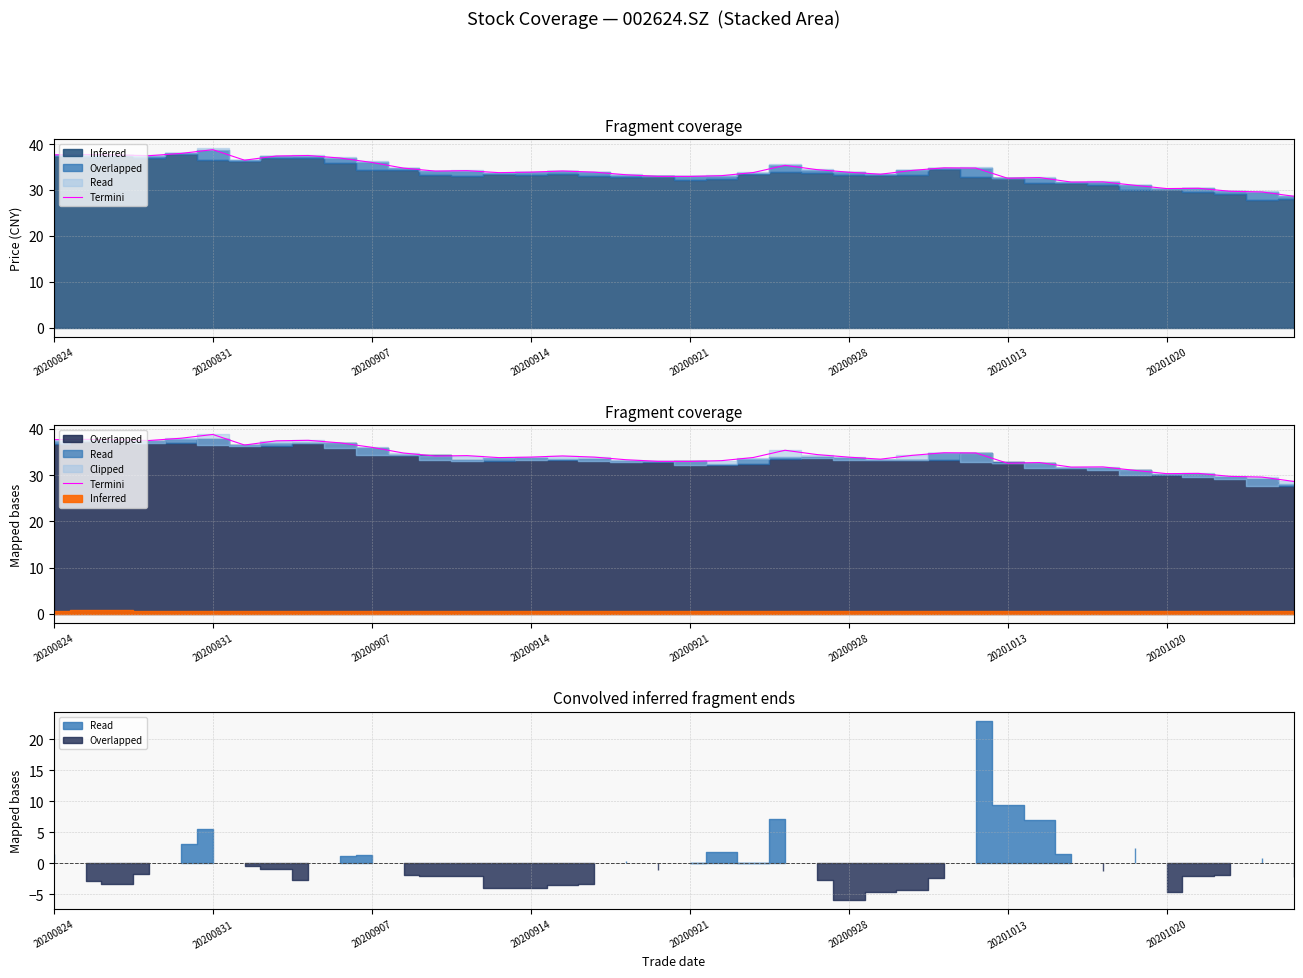

How many data points are less than 34?

20